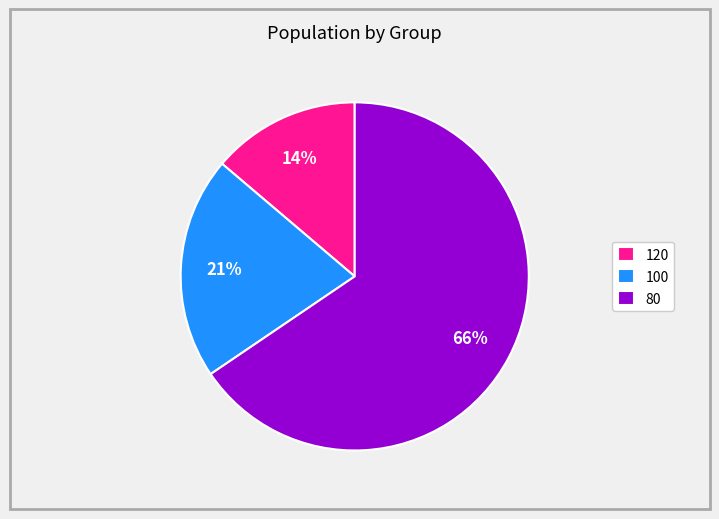

To the nearest percent, what portion does 100 represent?

21%